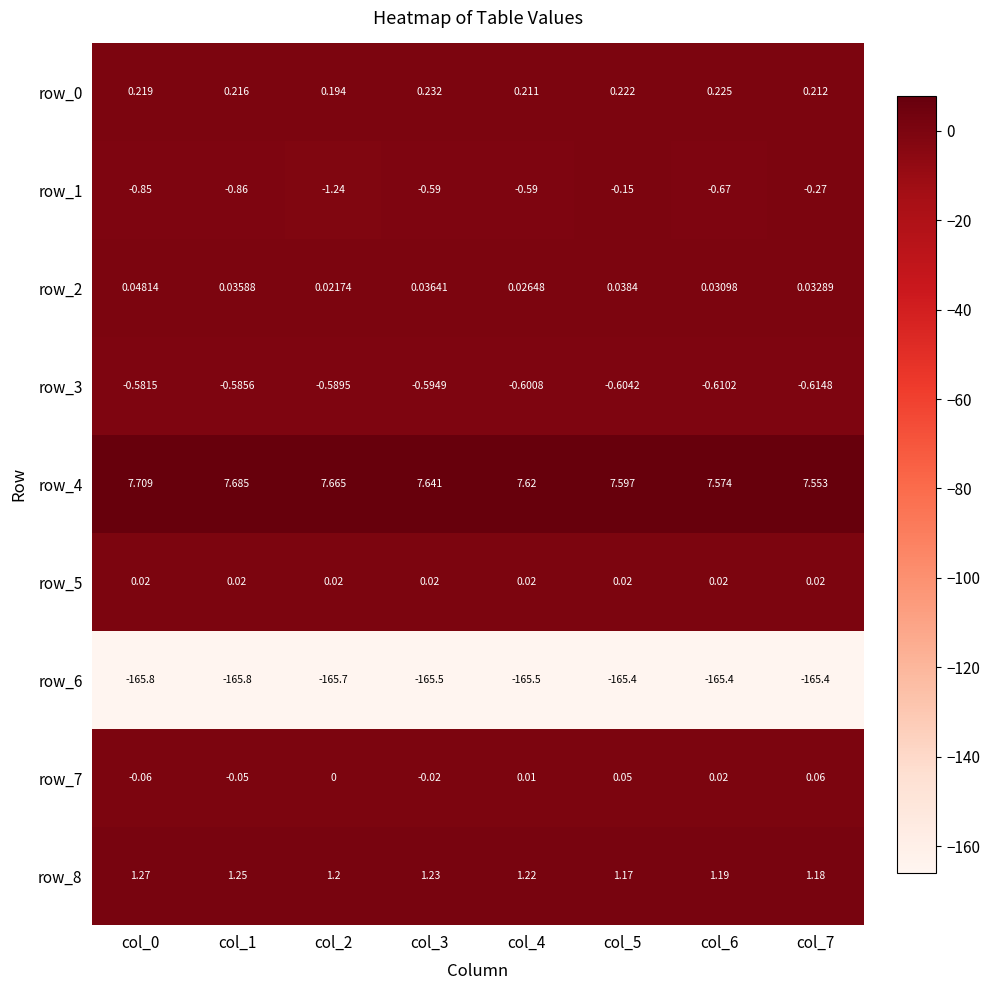

Which series has the largest range (max minus min)?

row_1